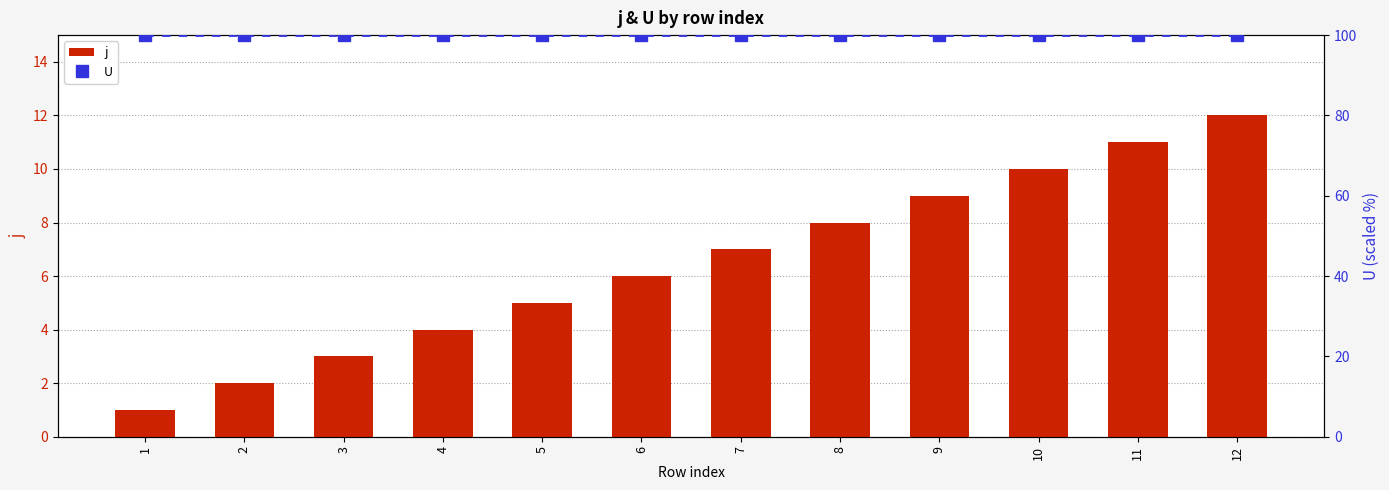

What is the sum of the U values at 12 and 10?

200